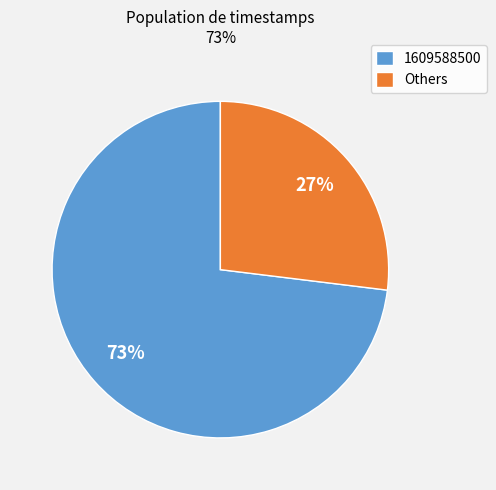

Does 1609588500 account for over 50% of the chart?

Yes